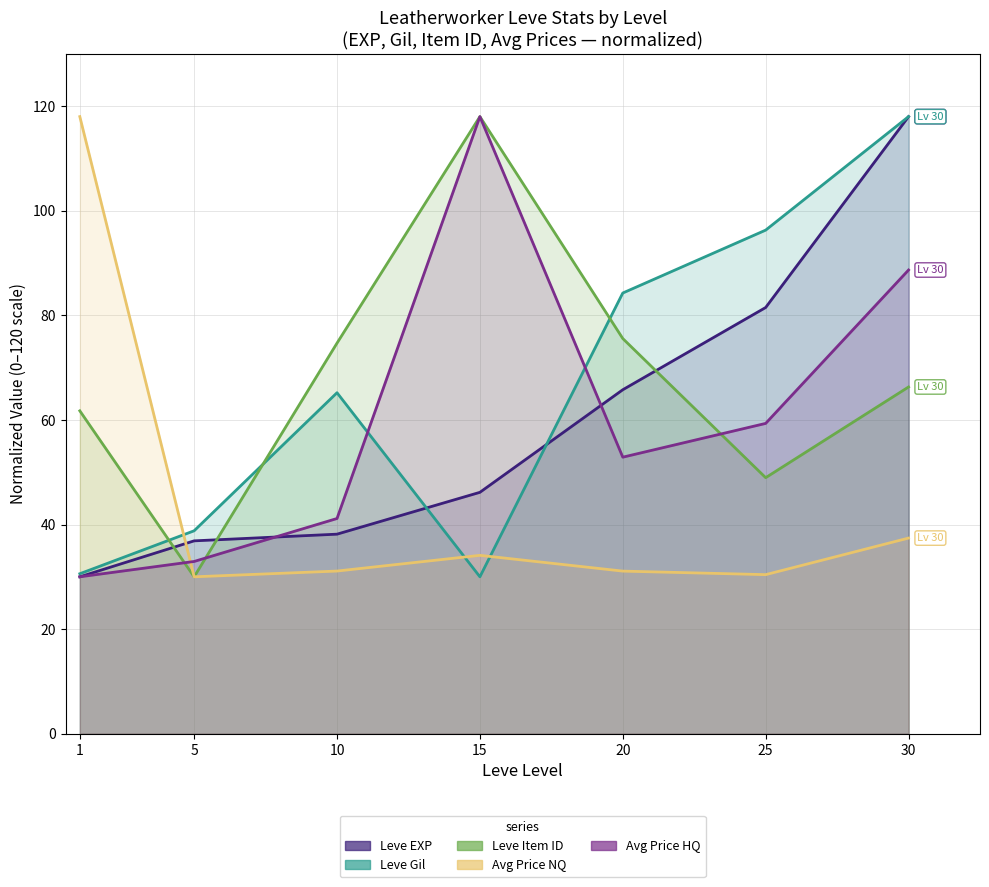

Between 10 and 20, which series saw the biggest shift?

Leve EXP